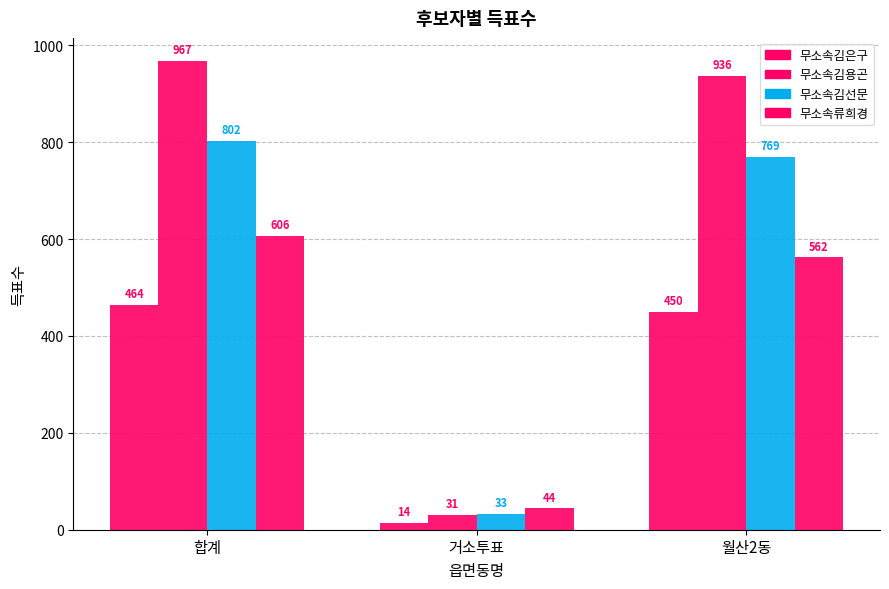

How many distinct data groups are displayed?

4